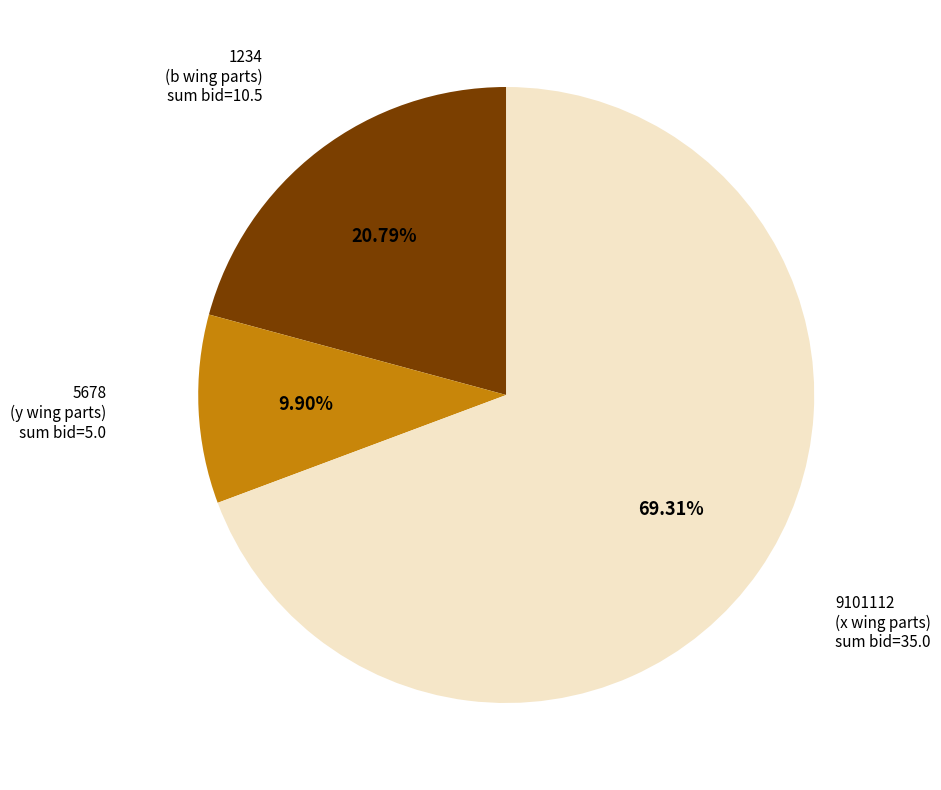

To the nearest percent, what percentage of the pie is 9101112 (x wing parts)?

69%